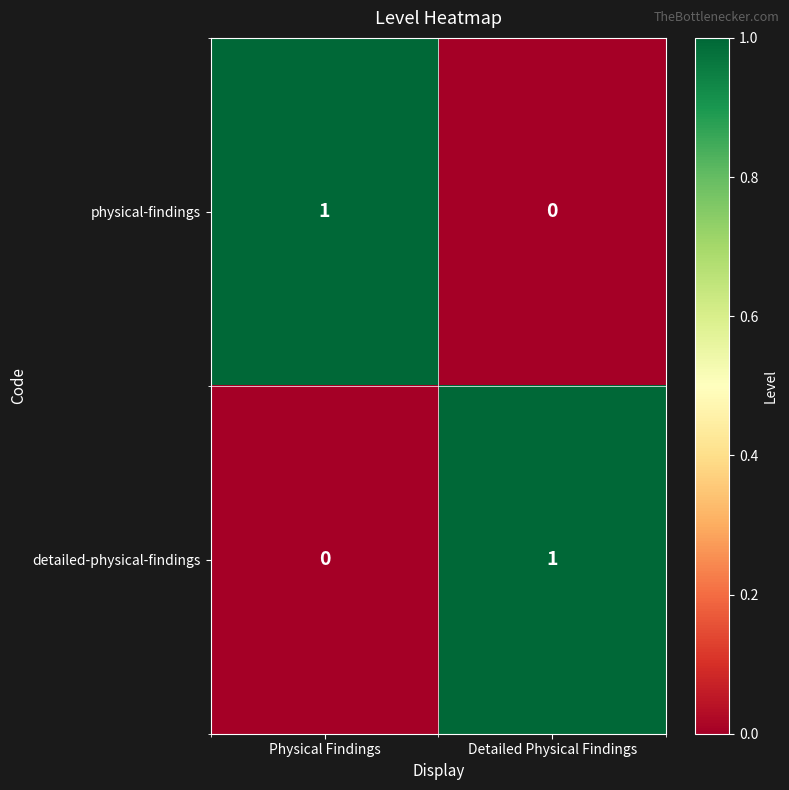

Is the value of physical-findings at Detailed Physical Findings greater than the value of detailed-physical-findings at Detailed Physical Findings?

No